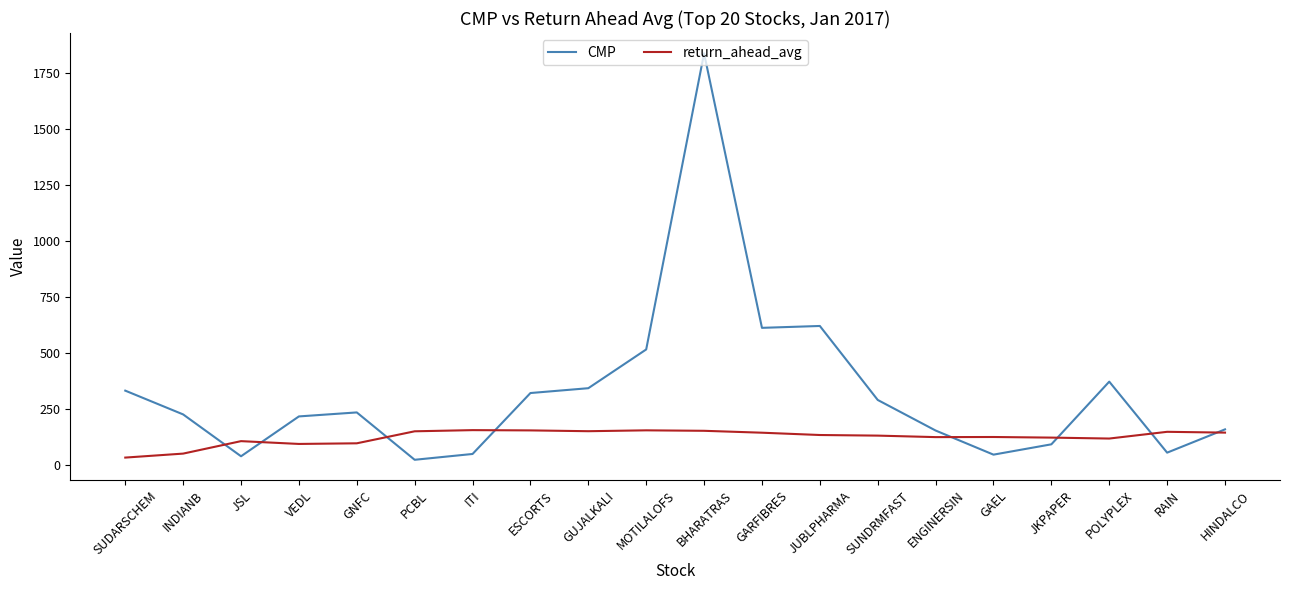

The value of return_ahead_avg at MOTILALOFS is 154.6. True or false?

True